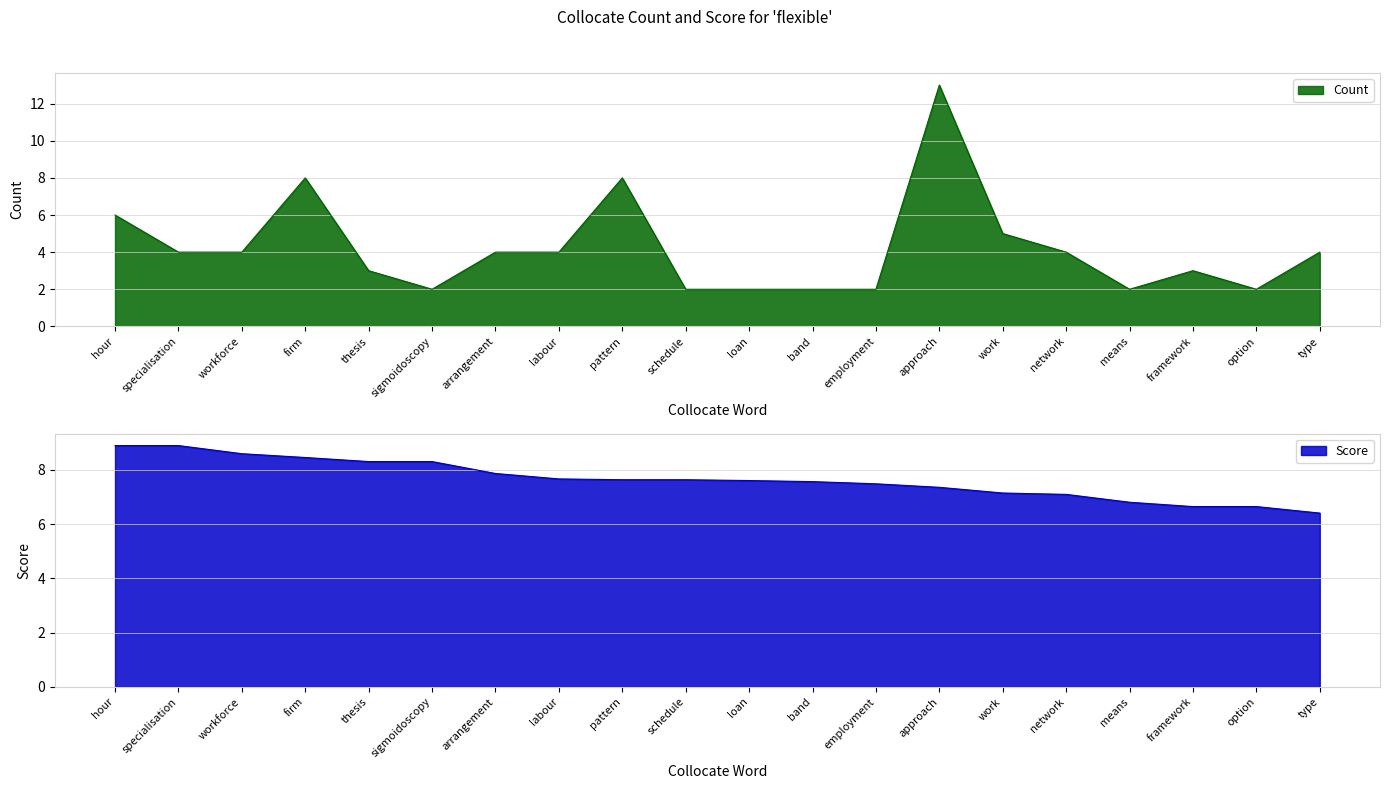

Which series has the widest spread of values?

Count